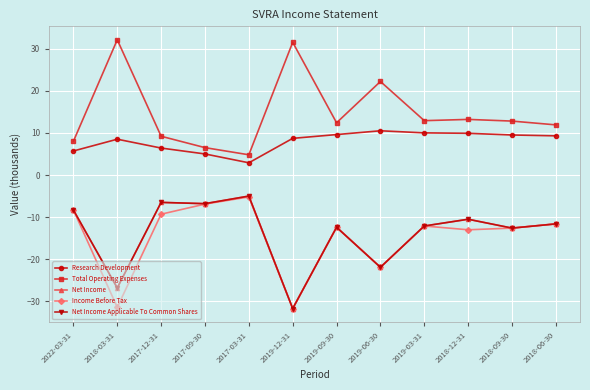

Is this an area chart (filled region under the line)?

No